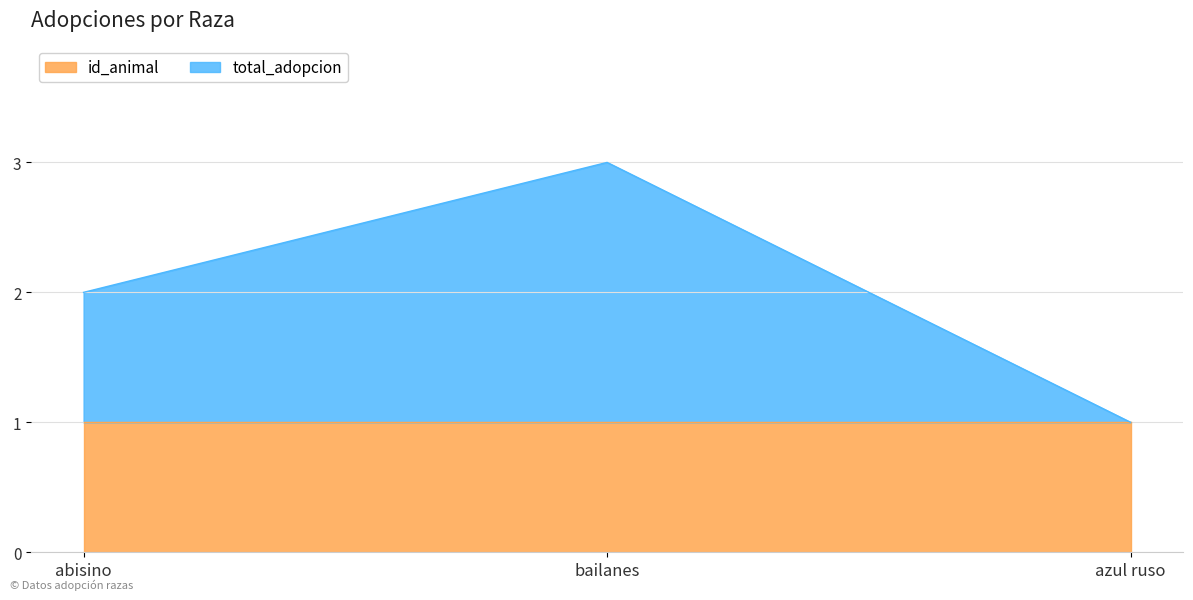

At which label is the value closest to 2?

abisino